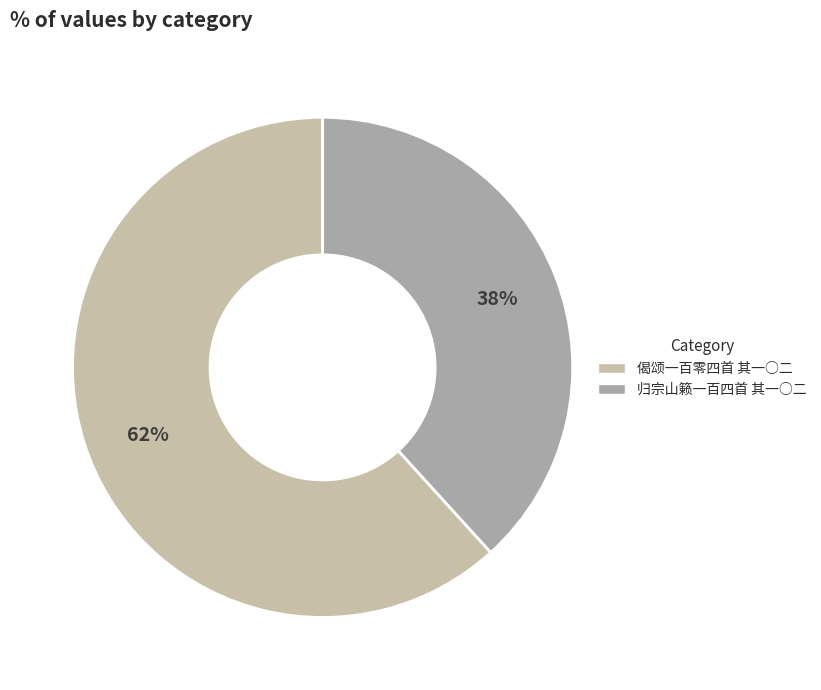

Rank the categories by value from highest to lowest.

偈颂一百零四首 其一○二, 归宗山籁一百四首 其一○二